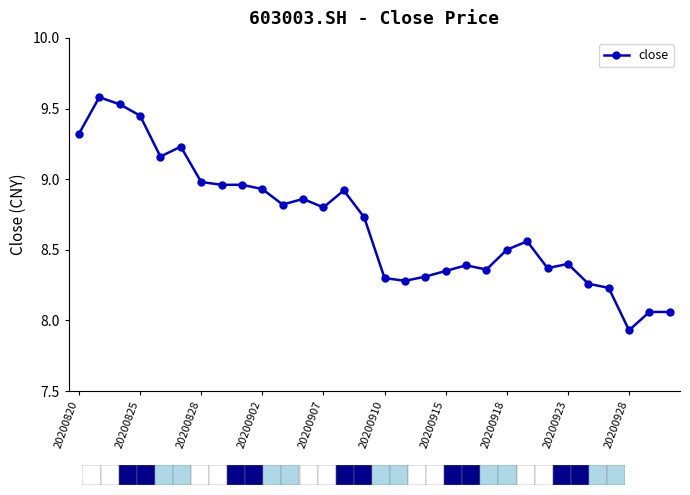

What is the maximum value shown in the chart?

9.6